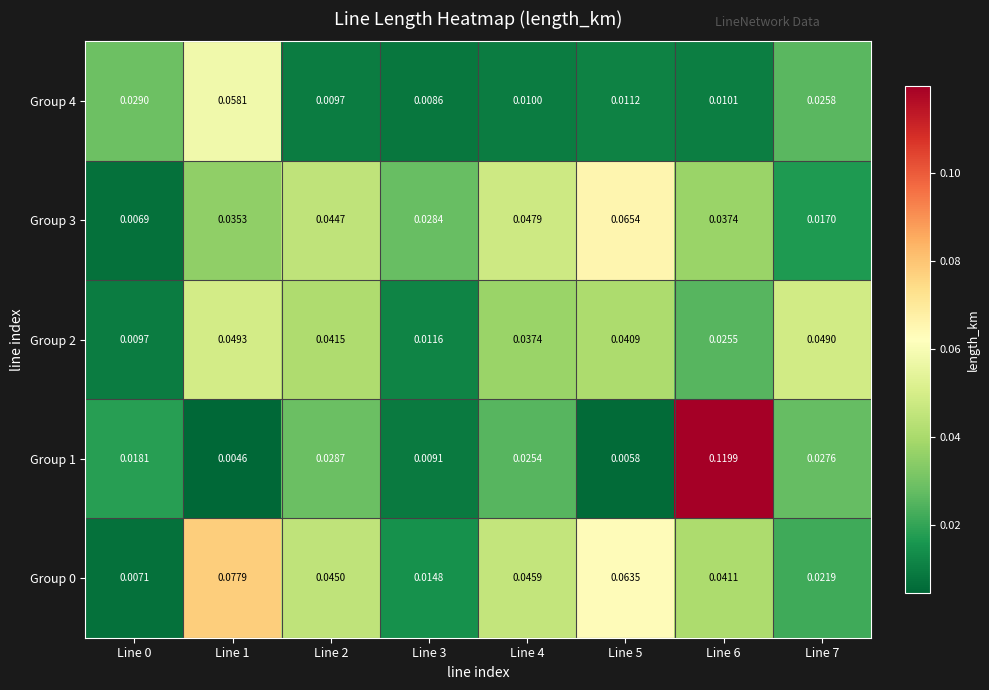

Which category has the highest value across all series?

Line 6